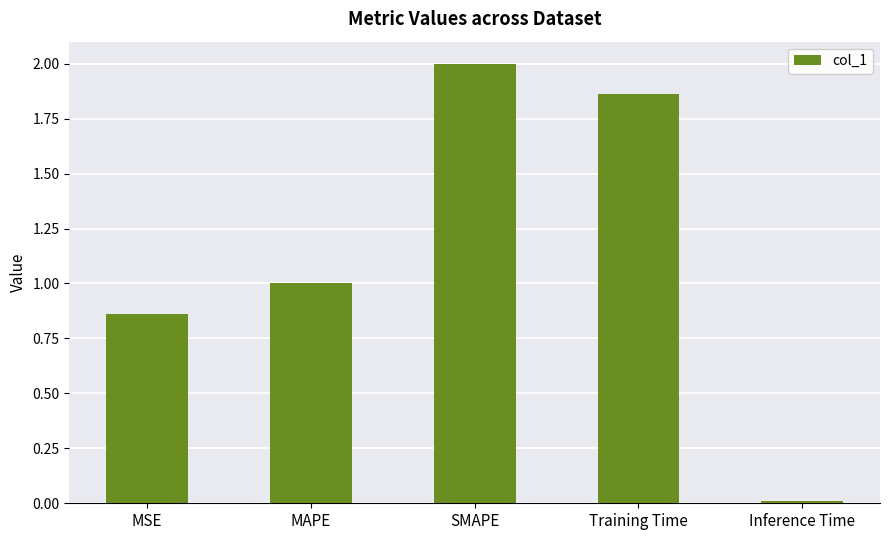

At which category does the chart reach its peak across all series?

SMAPE